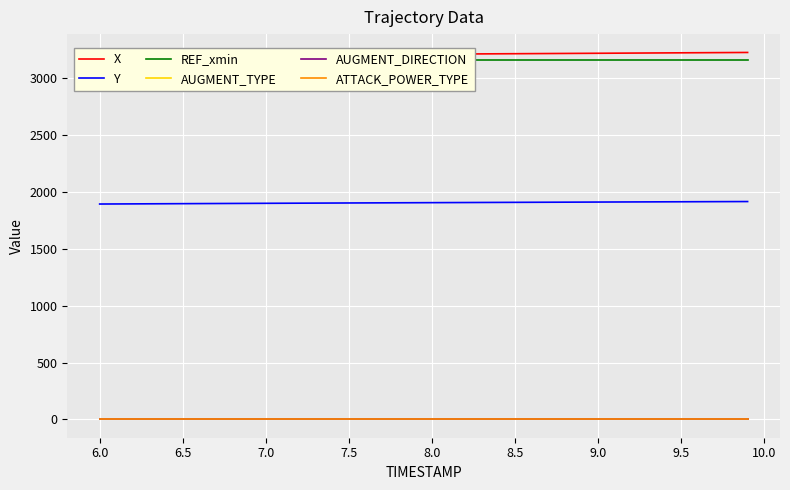

What is the highest value of the Y series?

1915.7